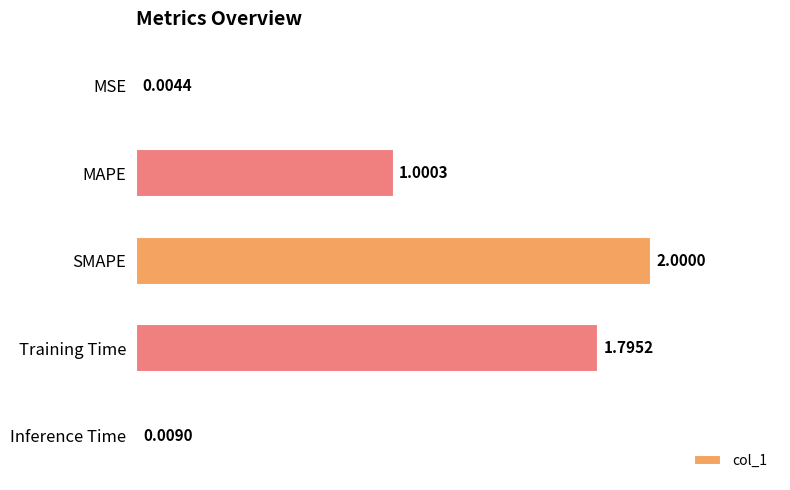

What is the sum of the values at MSE and SMAPE?

2.0